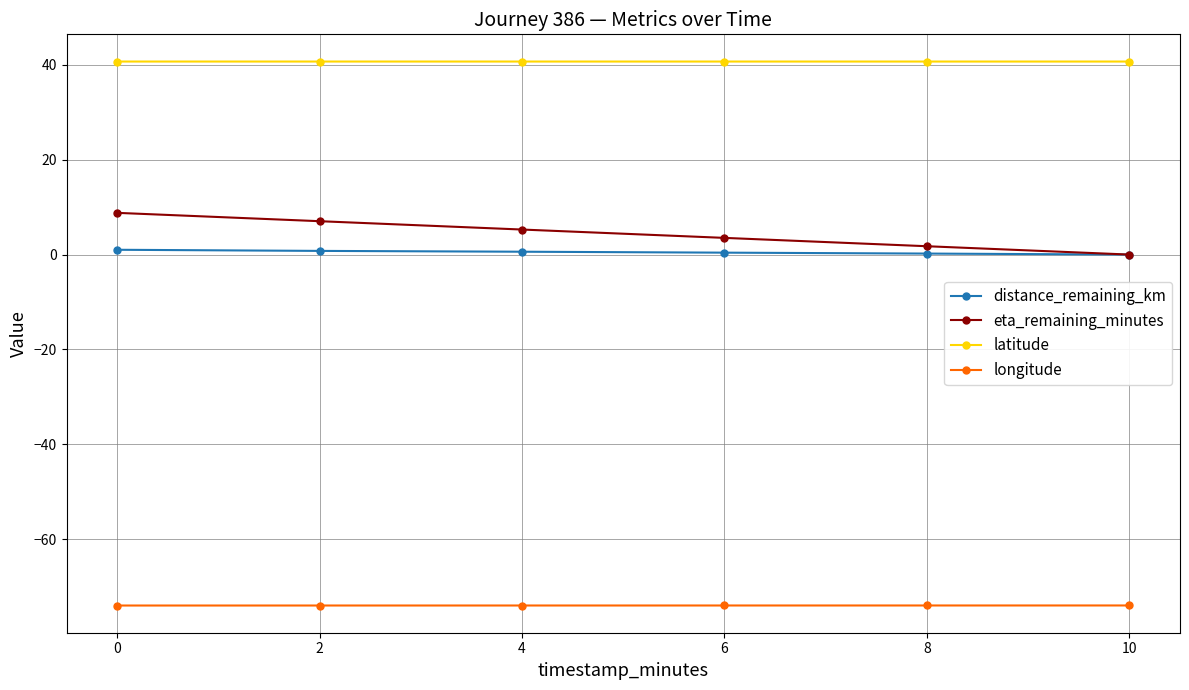

True or false: latitude and longitude intersect in this chart.

False